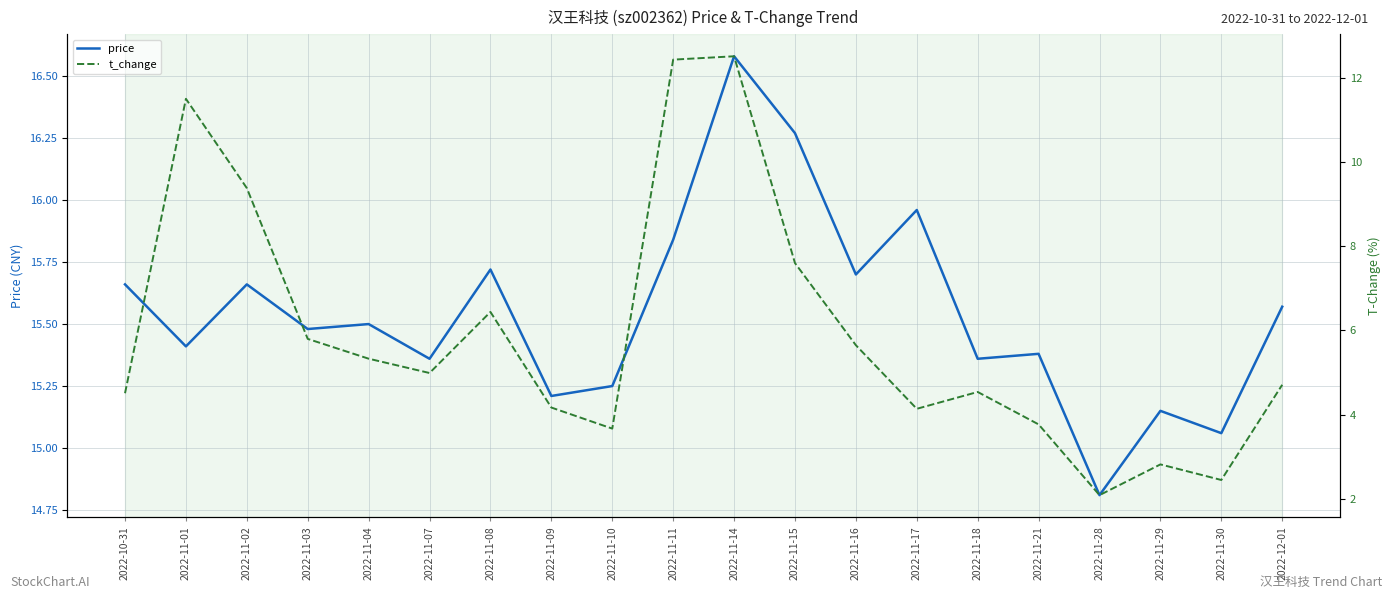

The price series shows 25.7 at 2022-11-17. True or false?

False